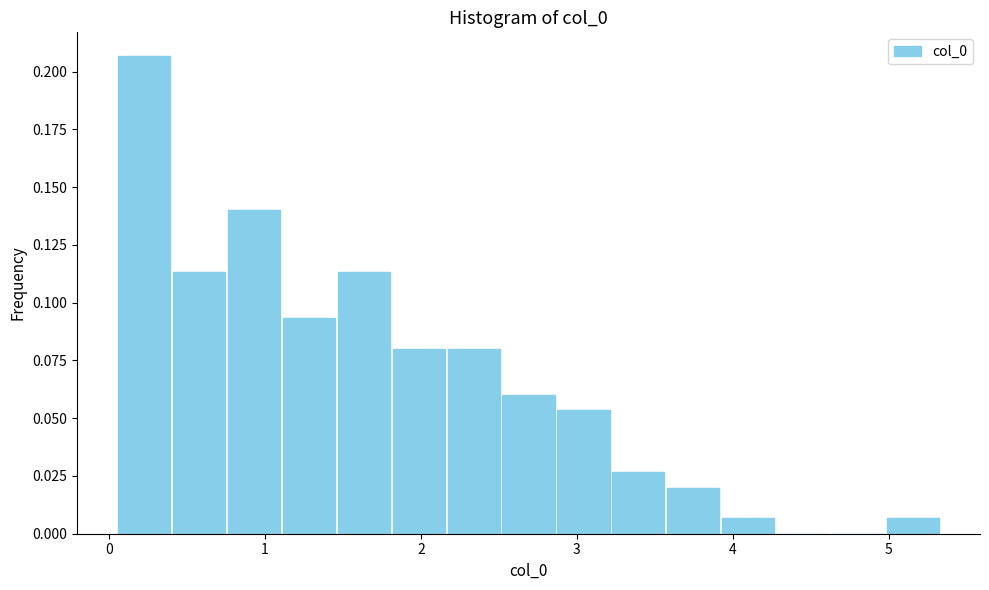

Read against the x-axis, roughly where is the centre of the tallest bar?

0.2